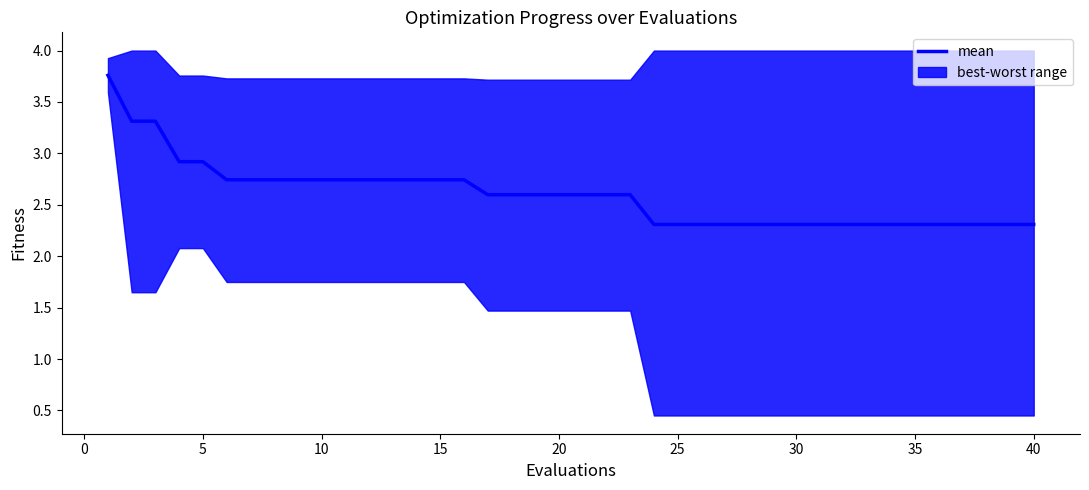

True or false: mean has a value of 3.6 at 10.

False